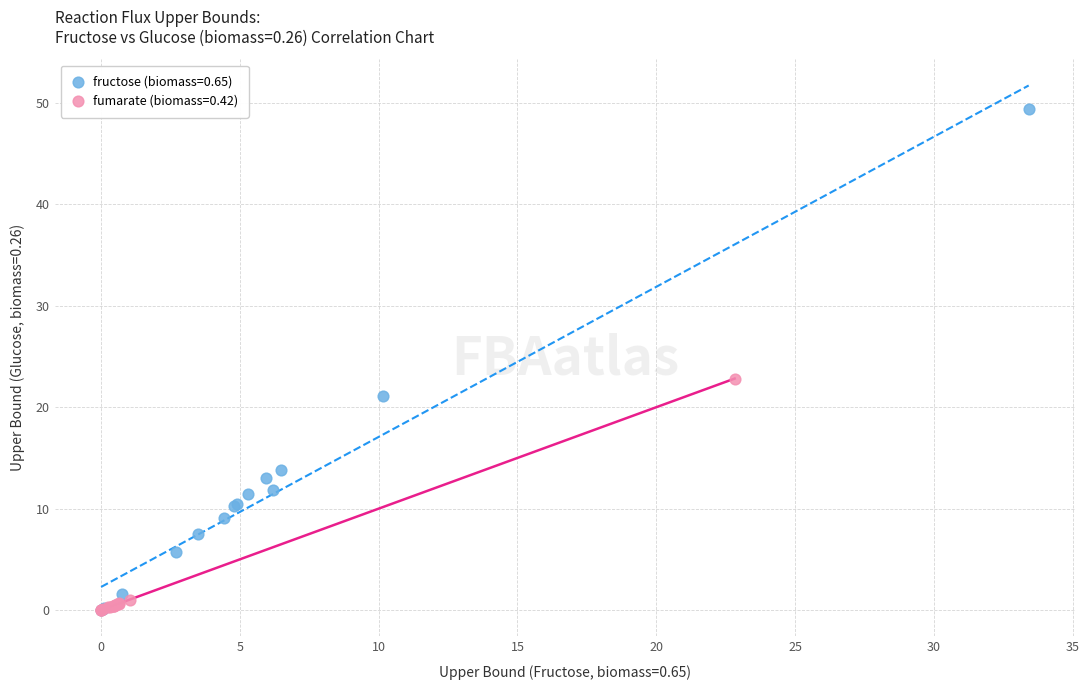

Which series reaches the maximum Y coordinate?

fructose (biomass=0.65)